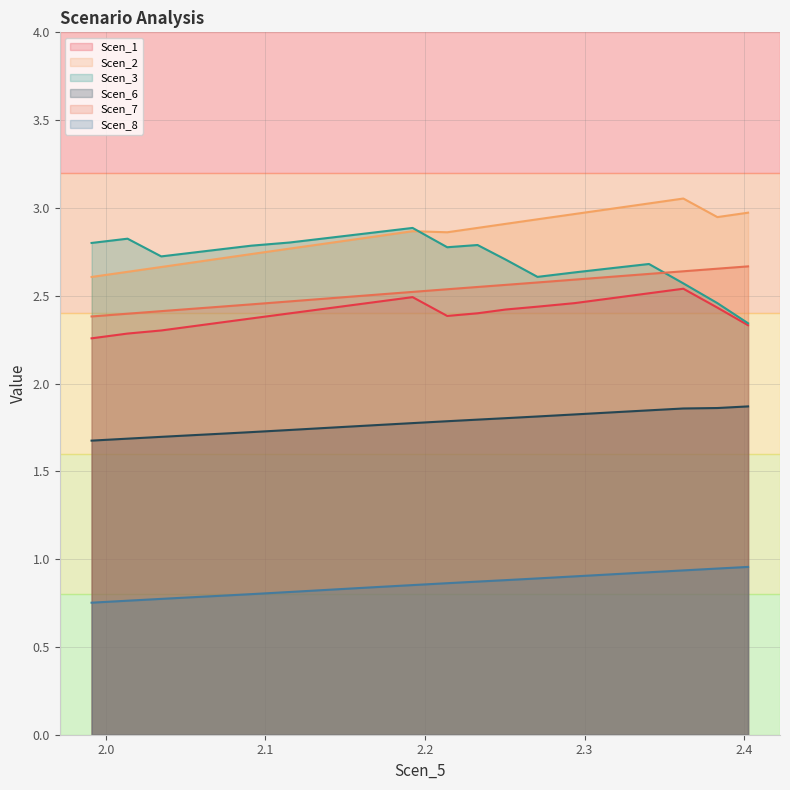

Reading left to right, list all the values displayed in this chart.

Scen_1: 2.3	2.3	2.3	2.3	2.3	2.4	2.4	2.4	2.5	2.5	2.4	2.4	2.4	2.4	2.5	2.5	2.5	2.5	2.4	2.3
Scen_2: 2.6	2.6	2.7	2.7	2.7	2.7	2.8	2.8	2.8	2.9	2.9	2.9	2.9	2.9	3.0	3.0	3.0	3.1	2.9	3.0
Scen_3: 2.8	2.8	2.7	2.7	2.8	2.8	2.8	2.8	2.9	2.9	2.8	2.8	2.7	2.6	2.6	2.7	2.7	2.6	2.5	2.3
Scen_6: 1.7	1.7	1.7	1.7	1.7	1.7	1.7	1.7	1.8	1.8	1.8	1.8	1.8	1.8	1.8	1.8	1.8	1.9	1.9	1.9
Scen_7: 2.4	2.4	2.4	2.4	2.4	2.5	2.5	2.5	2.5	2.5	2.5	2.5	2.6	2.6	2.6	2.6	2.6	2.6	2.7	2.7
Scen_8: 0.8	0.8	0.8	0.8	0.8	0.8	0.8	0.8	0.8	0.9	0.9	0.9	0.9	0.9	0.9	0.9	0.9	0.9	0.9	1.0